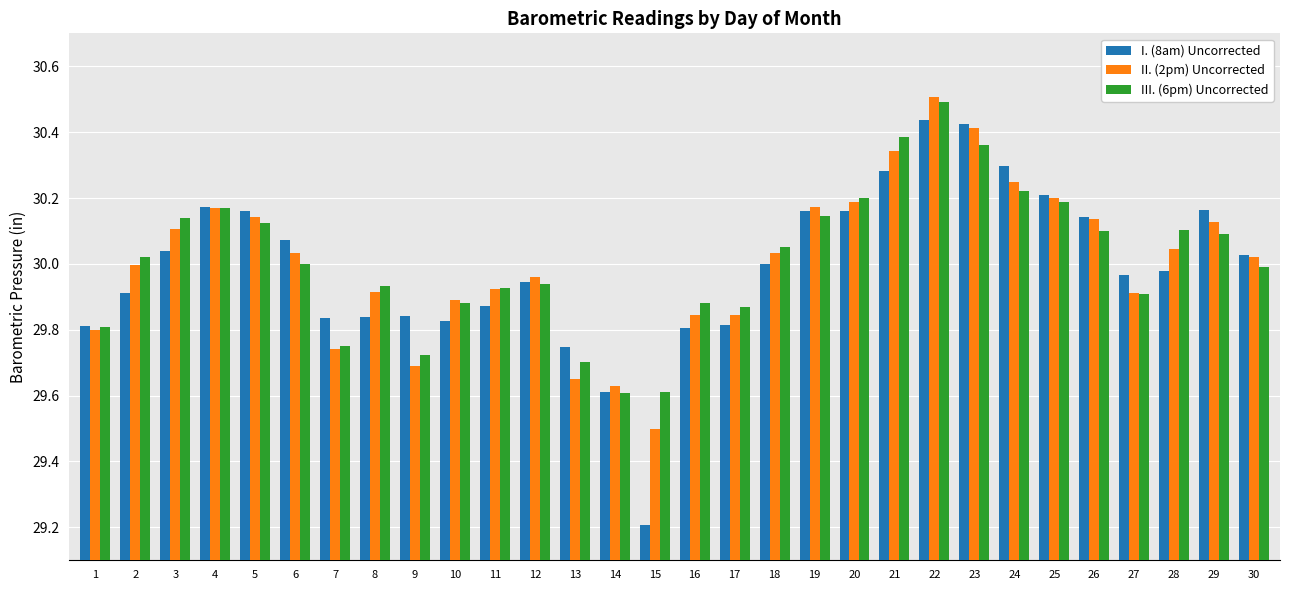

At which category does the chart reach its minimum across all series?

15